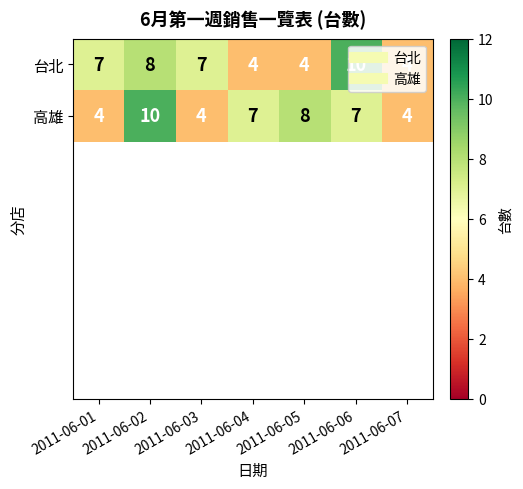

The value of 台北 at 2011-06-06 is 10. True or false?

True